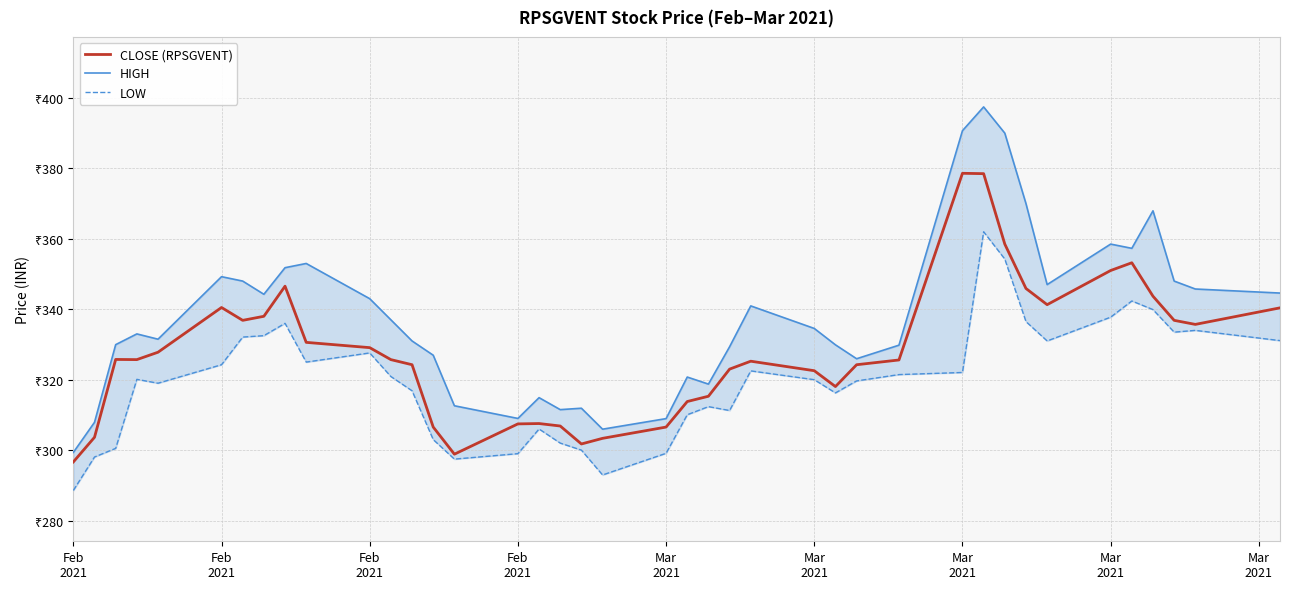

What is the label of the 39th point from the right?

Feb
2021